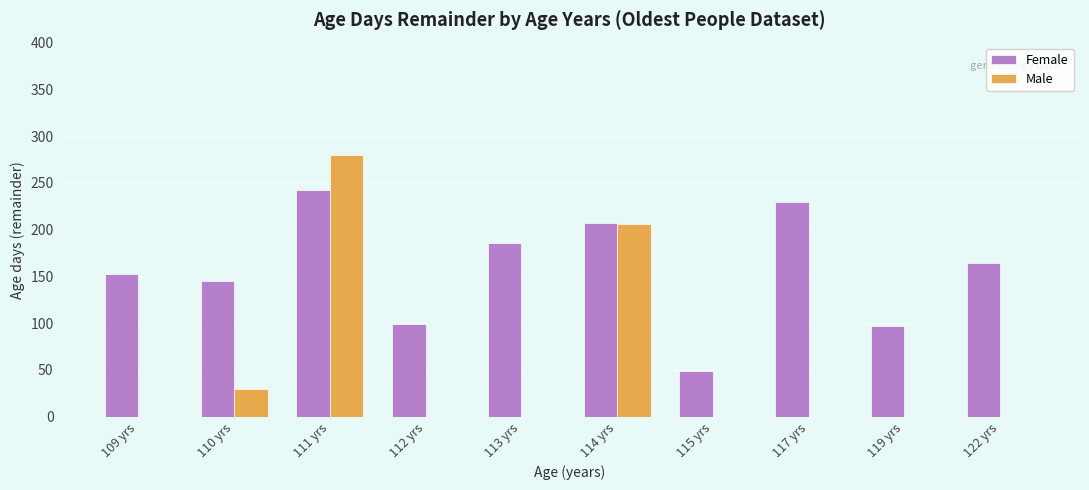

Which series has the largest total across all categories?

Female